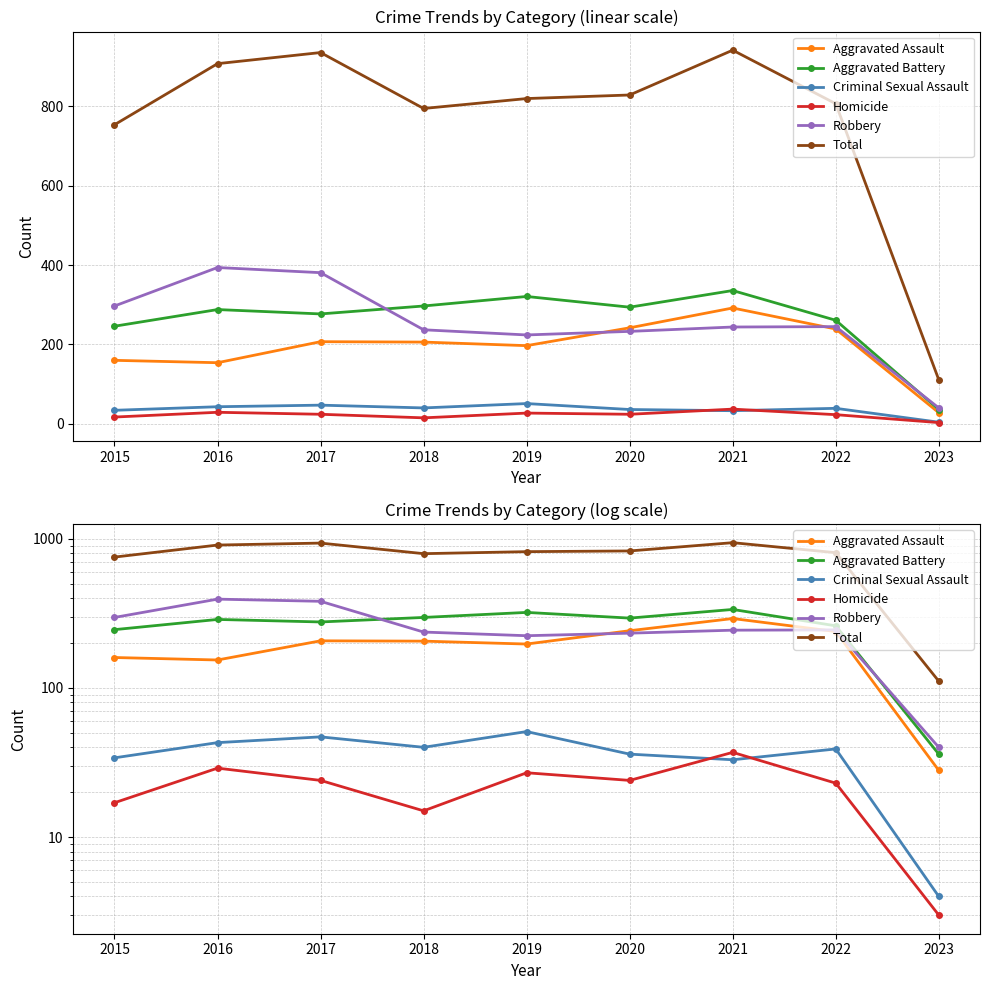

What is the value of the Aggravated Battery point at the 1st from the left?

246